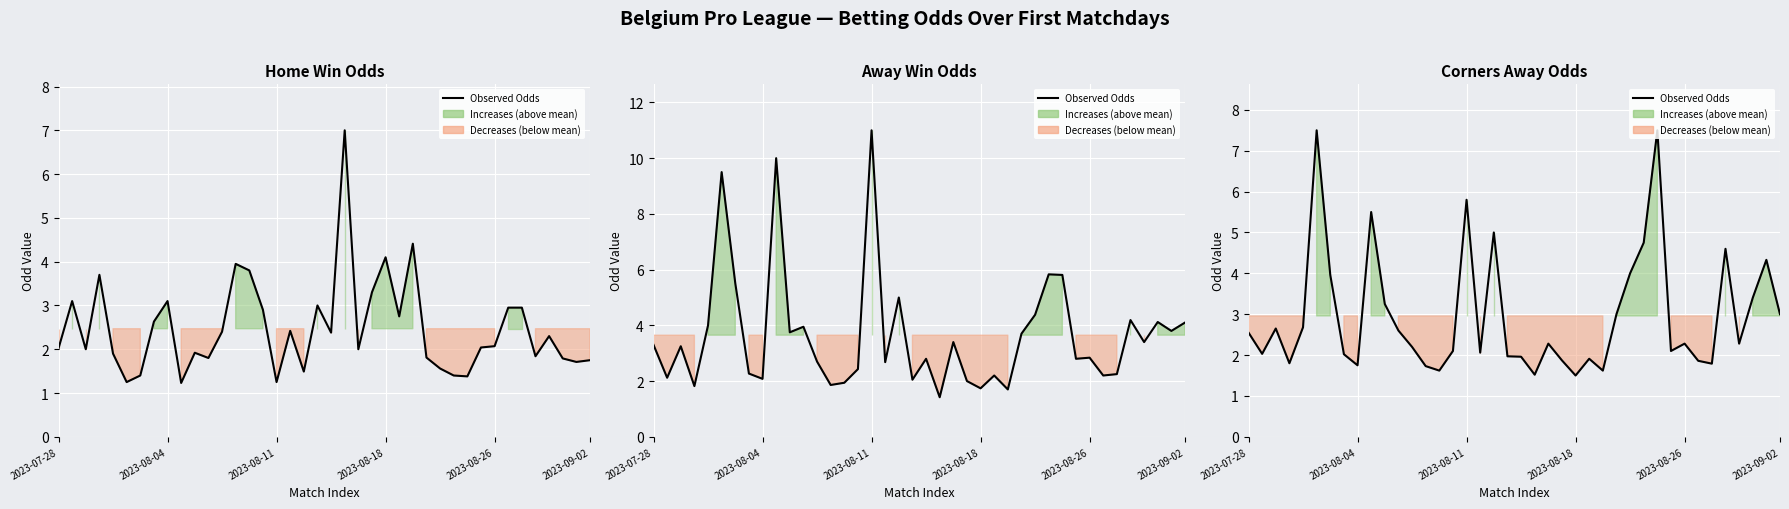

The chart shows a value of 1.5 at 21. True or false?

True